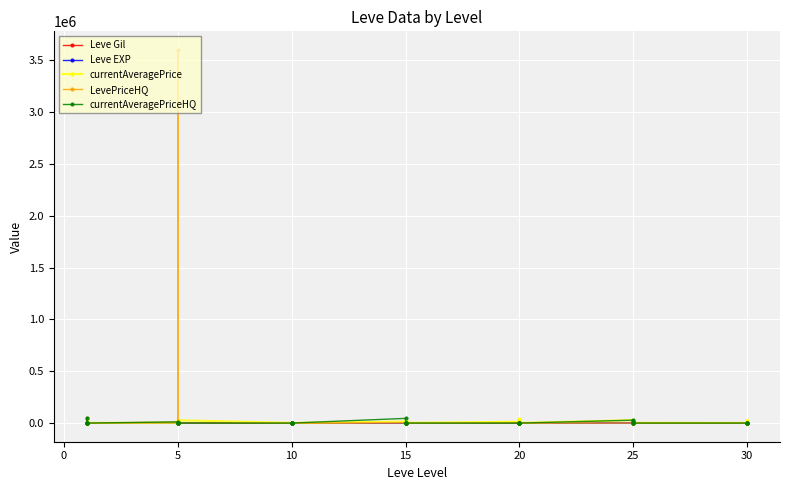

True or false: currentAveragePrice has more than 0 points higher than both neighbors.

True